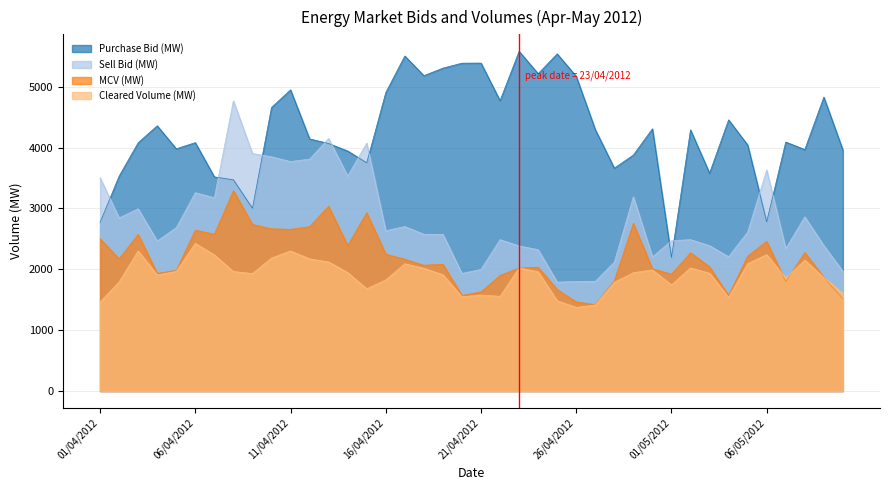

True or false: MCV (MW) and Sell Bid (MW) intersect in this chart.

False